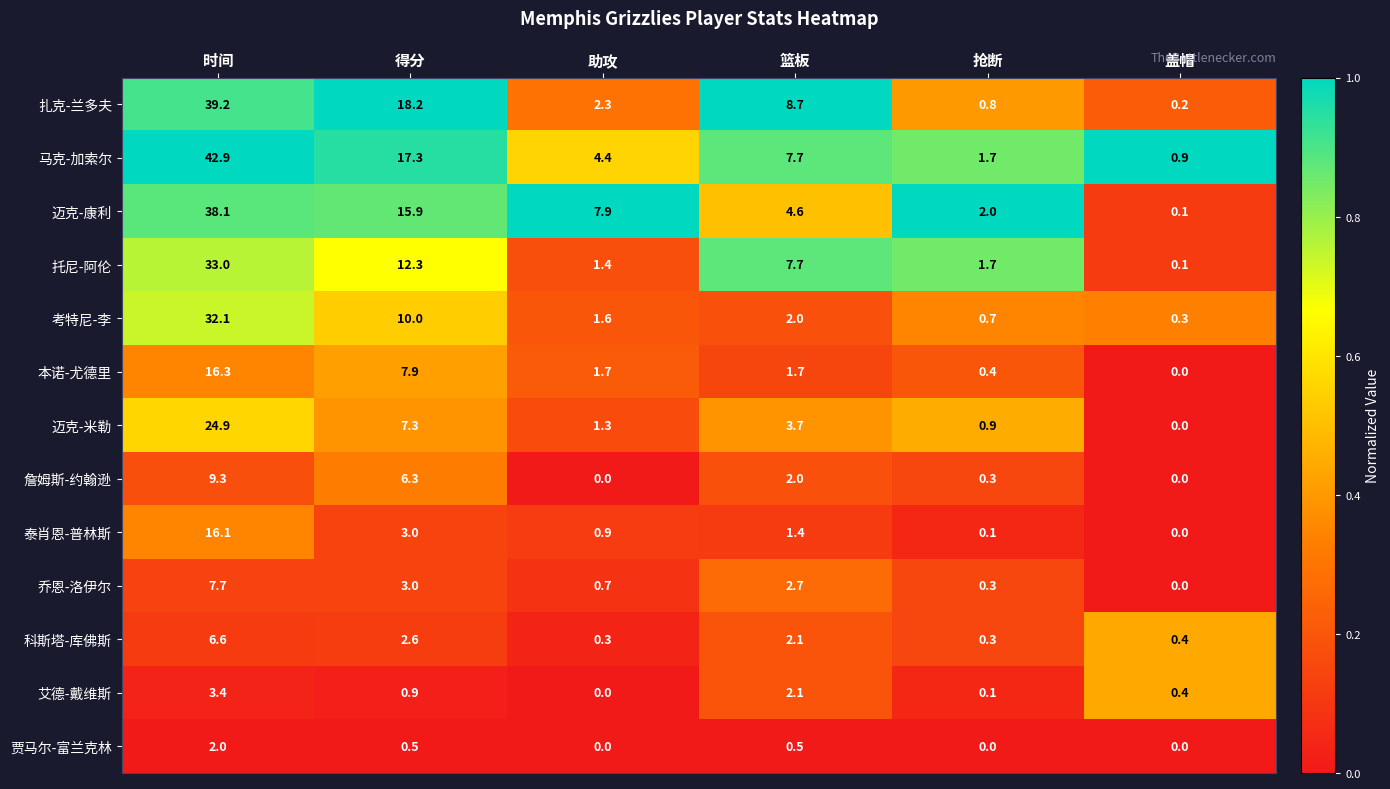

Where does the 马克-加索尔 series first go above 7?

时间